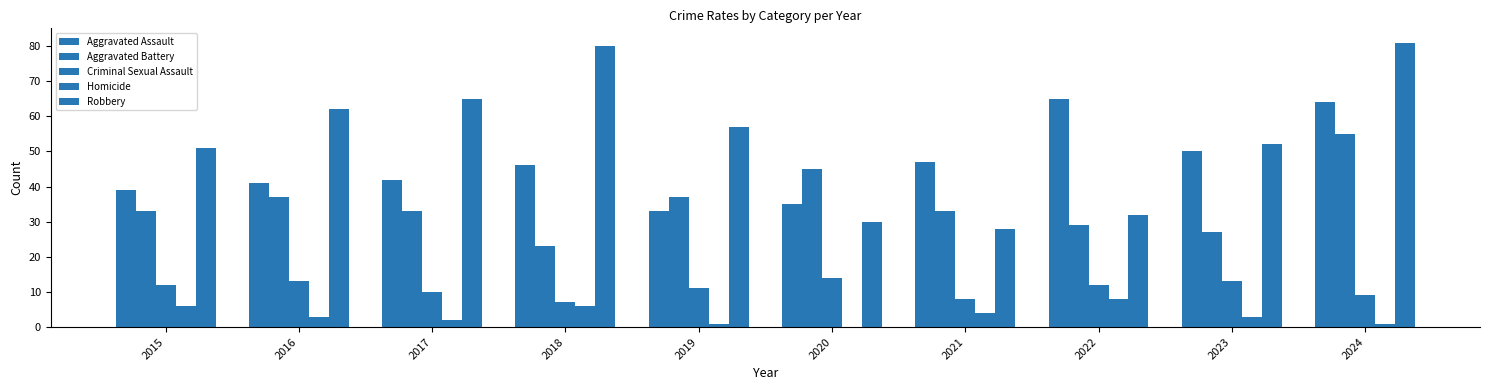

What is the approximate value of Aggravated Battery at 2015, to the nearest 10?

30